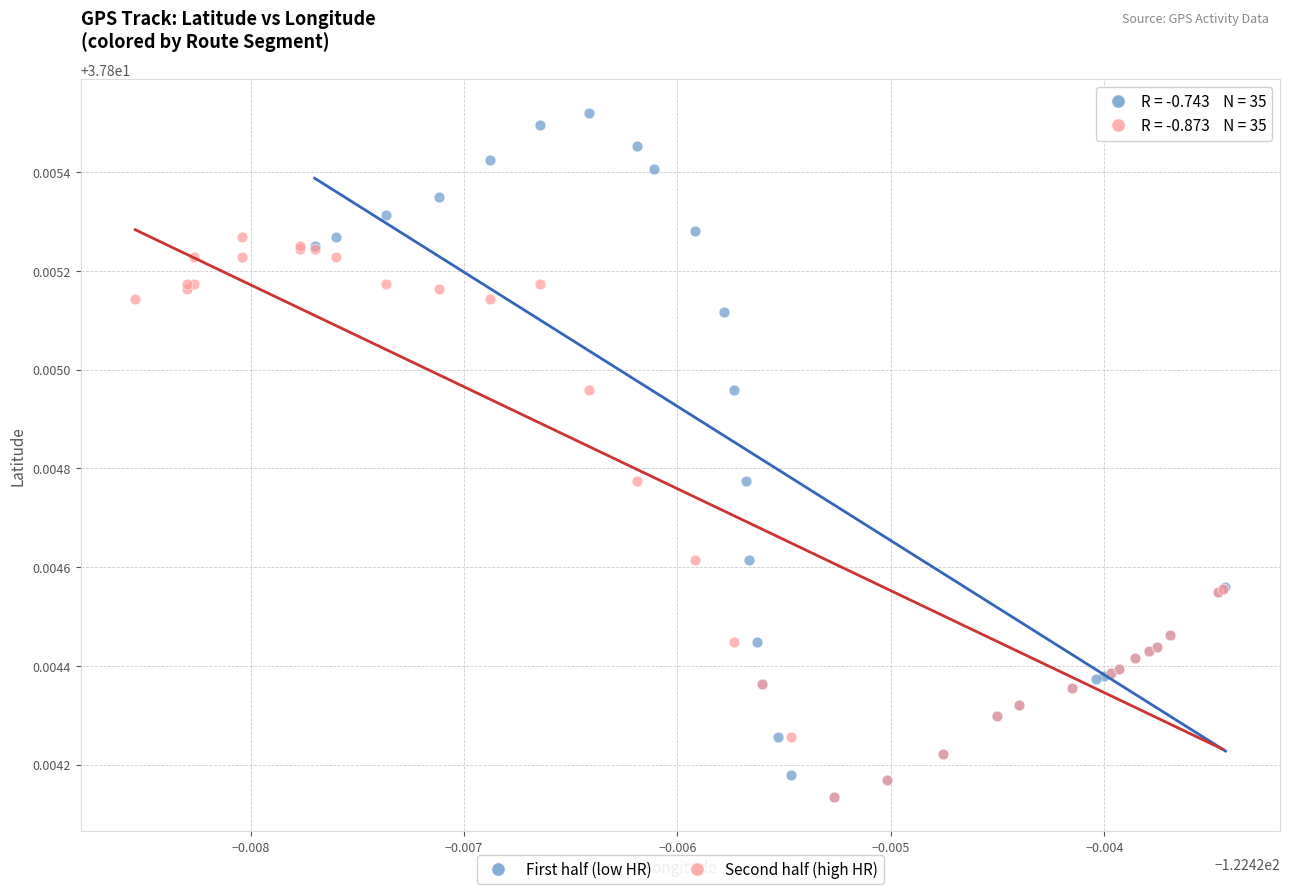

Which series has the largest Y range (max minus min)?

First half (low HR)